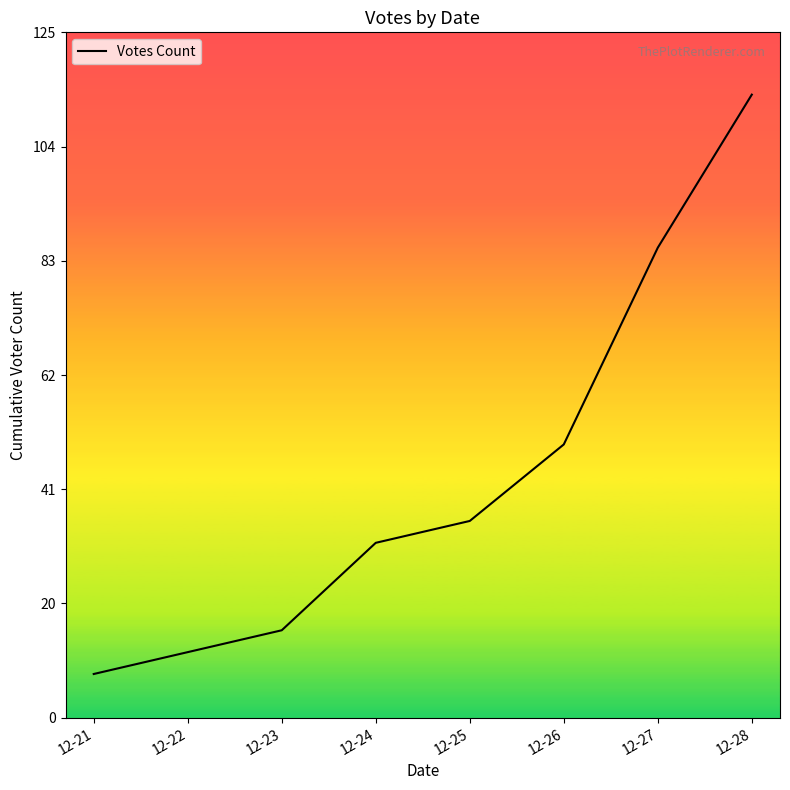

Reading left to right, what are all the values shown in this chart?

8	12	16	32	36	50	86	114